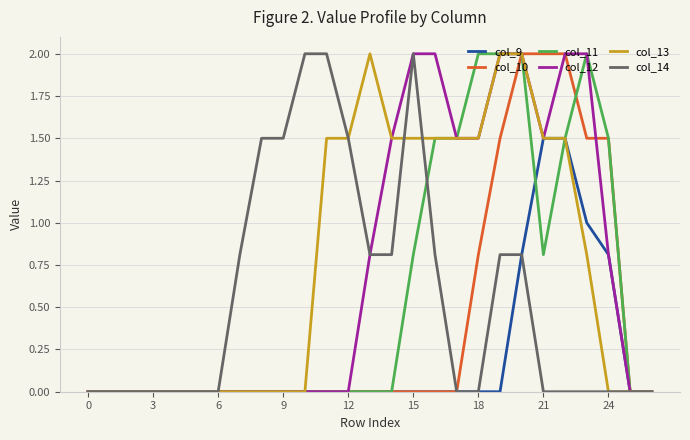

What is the maximum value shown in the chart?

2.0